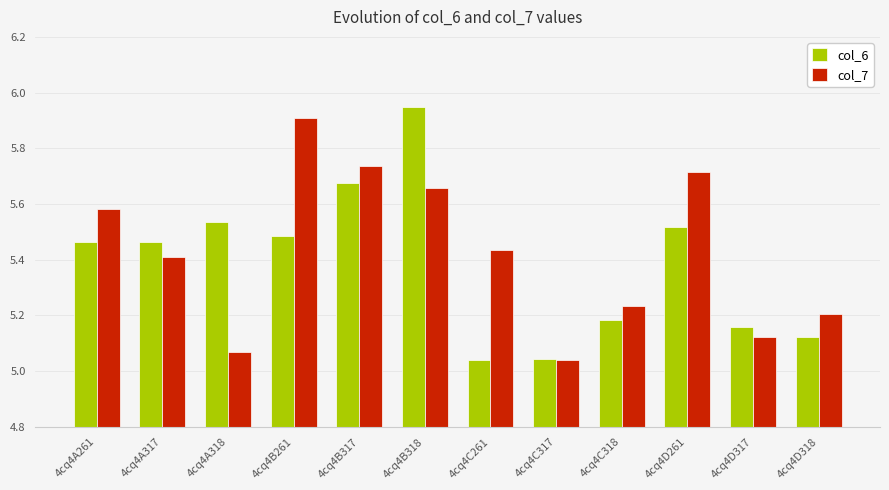

Which series has the largest range (max minus min)?

col_6